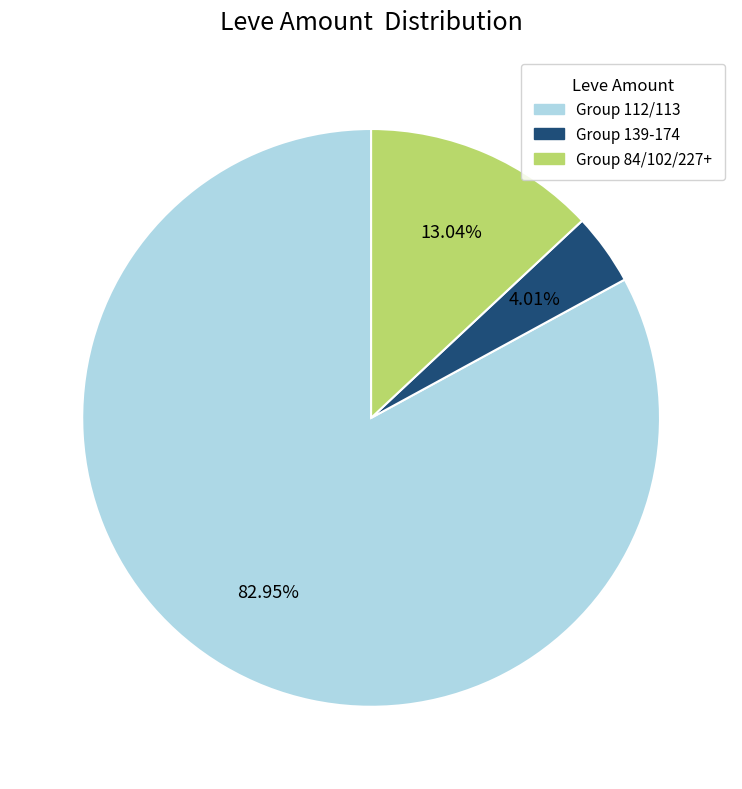

Does any single category account for the majority?

Yes